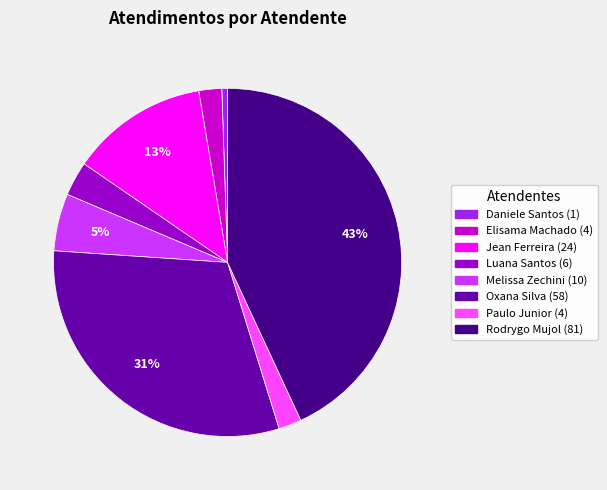

Does any single category account for the majority?

No